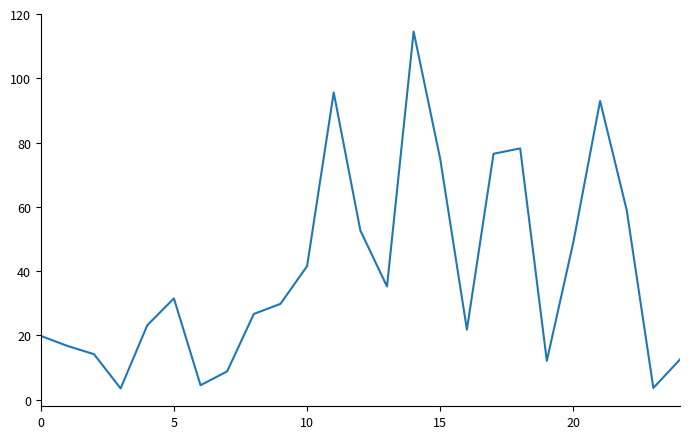

What is the maximum value shown in the chart?

114.6